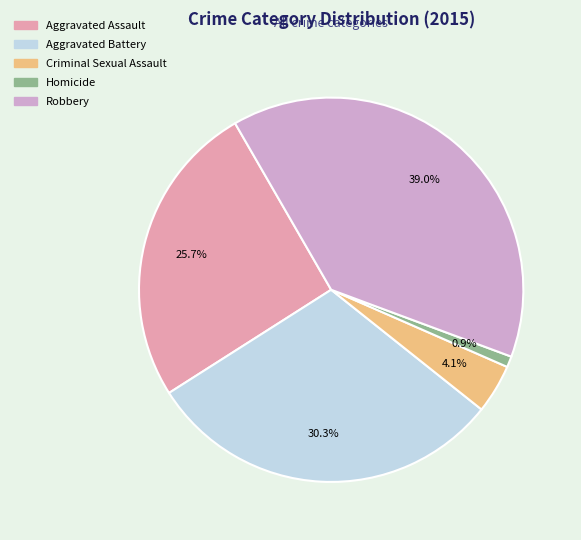

Combined, what portion of the pie is Criminal Sexual Assault and Aggravated Assault?

29.8%